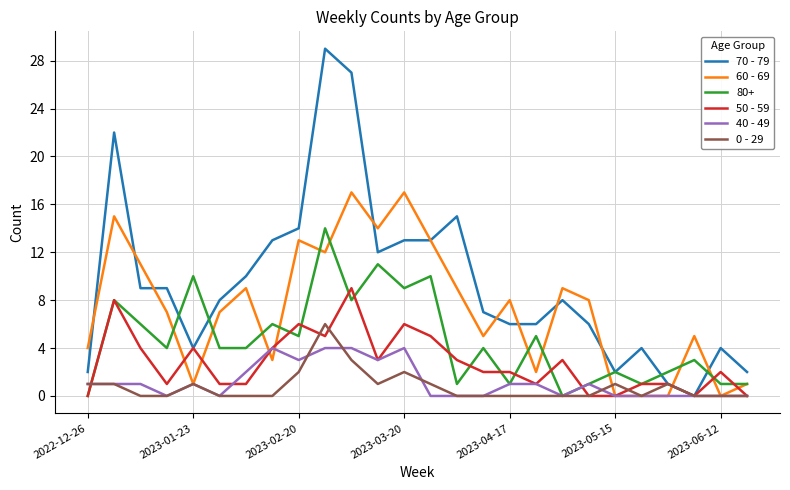

What is the maximum value shown in the chart?

29